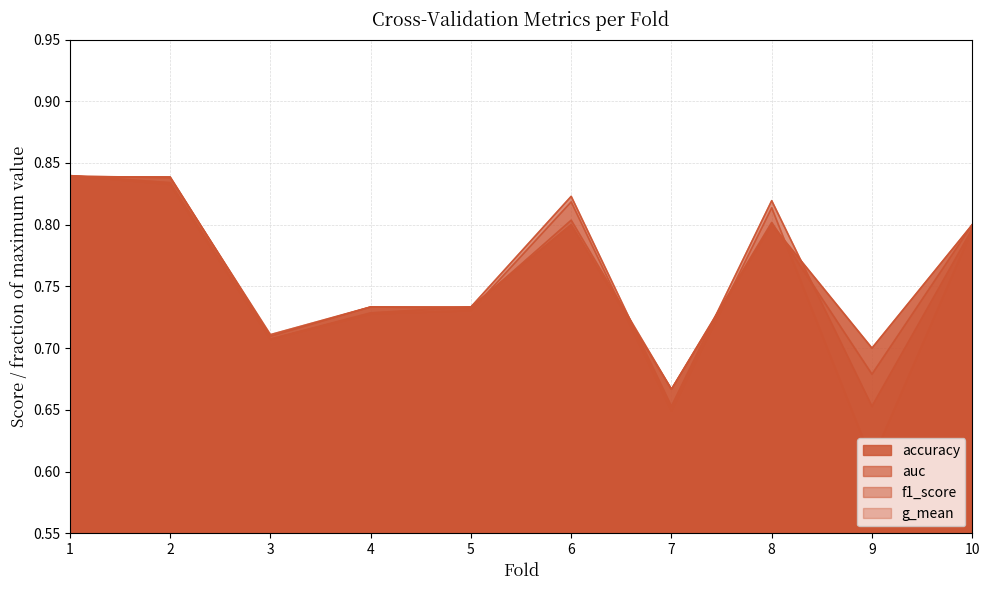

Is the value of f1_score at 10 greater than the value of auc at 8?

No